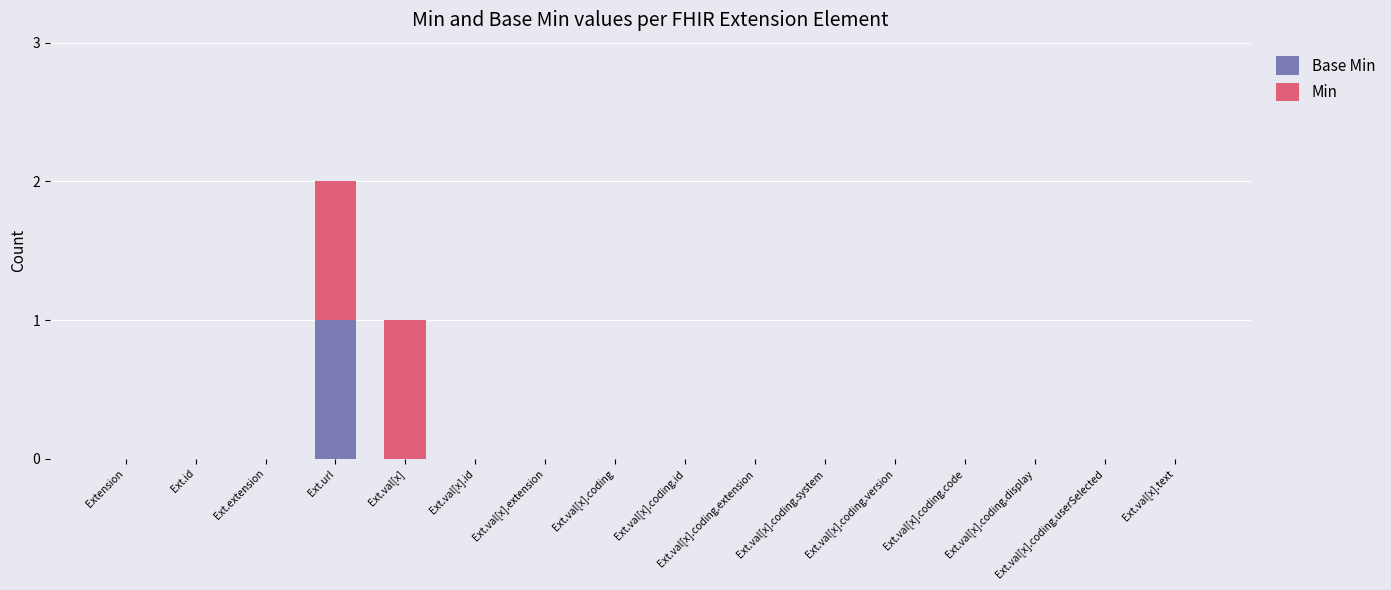

At which category is the sum across all series the highest?

Ext.url